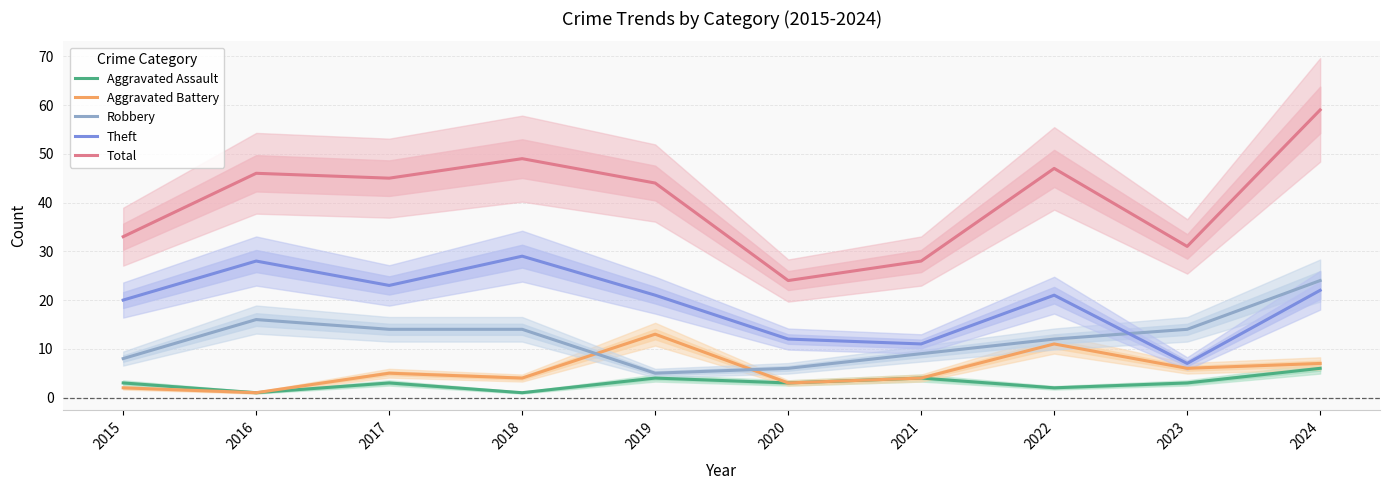

Reading left to right, transcribe all the data shown in this chart.

Aggravated Assault: 3	1	3	1	4	3	4	2	3	6
Aggravated Battery: 2	1	5	4	13	3	4	11	6	7
Robbery: 8	16	14	14	5	6	9	12	14	24
Theft: 20	28	23	29	21	12	11	21	7	22
Total: 33	46	45	49	44	24	28	47	31	59